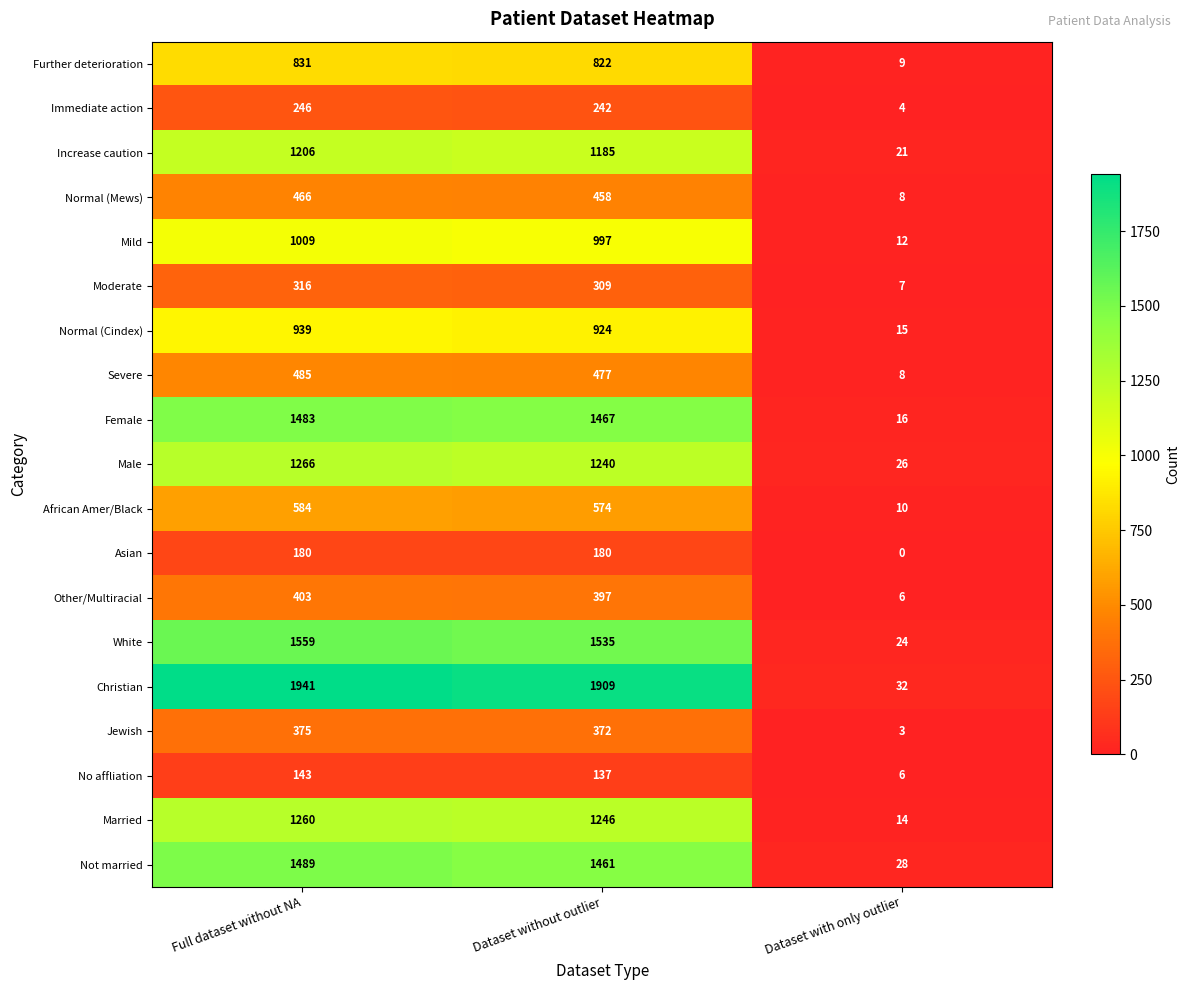

Rank the series at Full dataset without NA from lowest to highest value.

No affliation, Asian, Immediate action, Moderate, Jewish, Other/Multiracial, Normal (Mews), Severe, African Amer/Black, Further deterioration, Normal (Cindex), Mild, Increase caution, Married, Male, Female, Not married, White, Christian